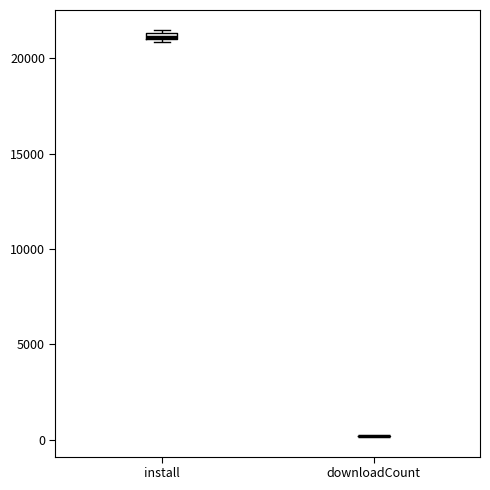

Where is the lower edge of the box for install on the y-axis? The values are not printed on the chart, so give them approximately, as read against the axis.

21000